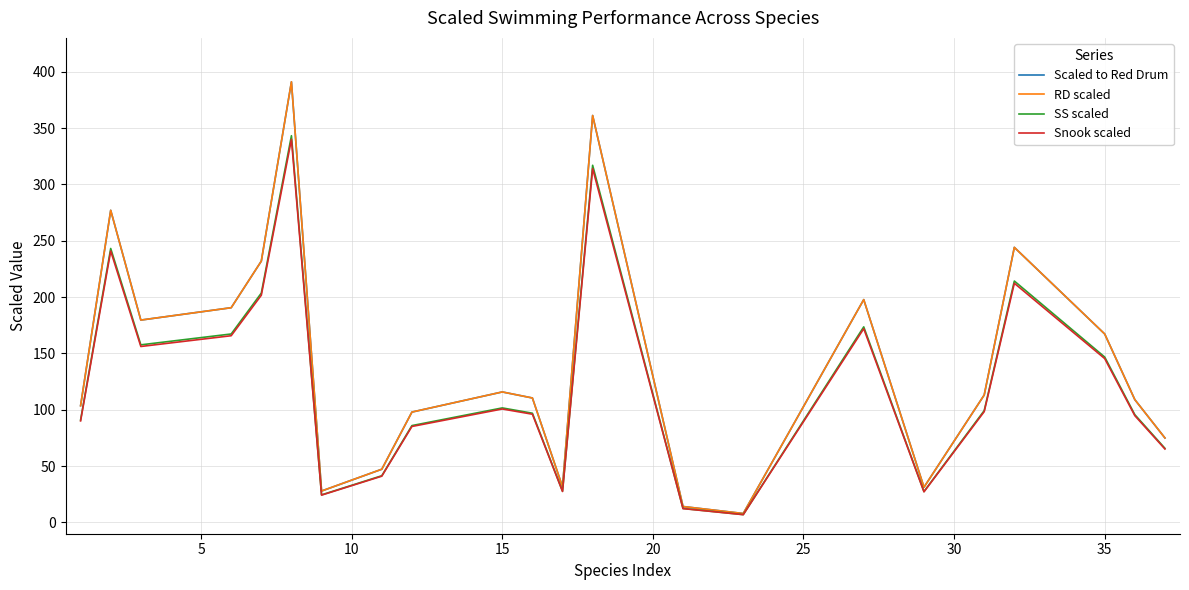

Is this an area chart (filled region under the line)?

No